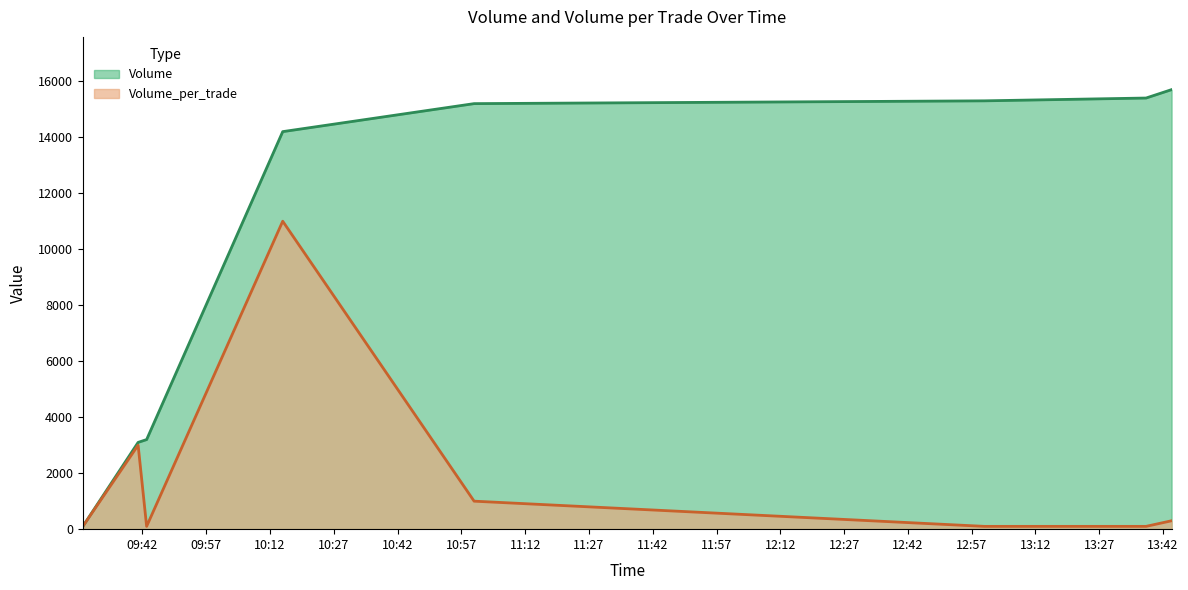

How many categories are shown in the chart?

8